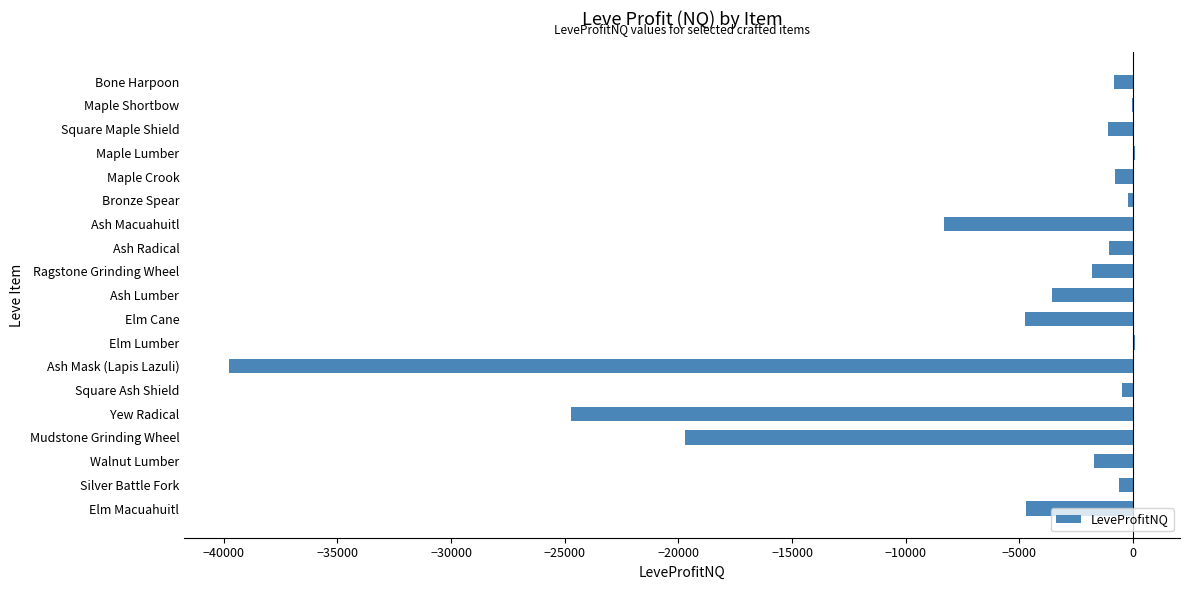

True or false: the data shows -1721.3 at Ash Macuahuitl.

False